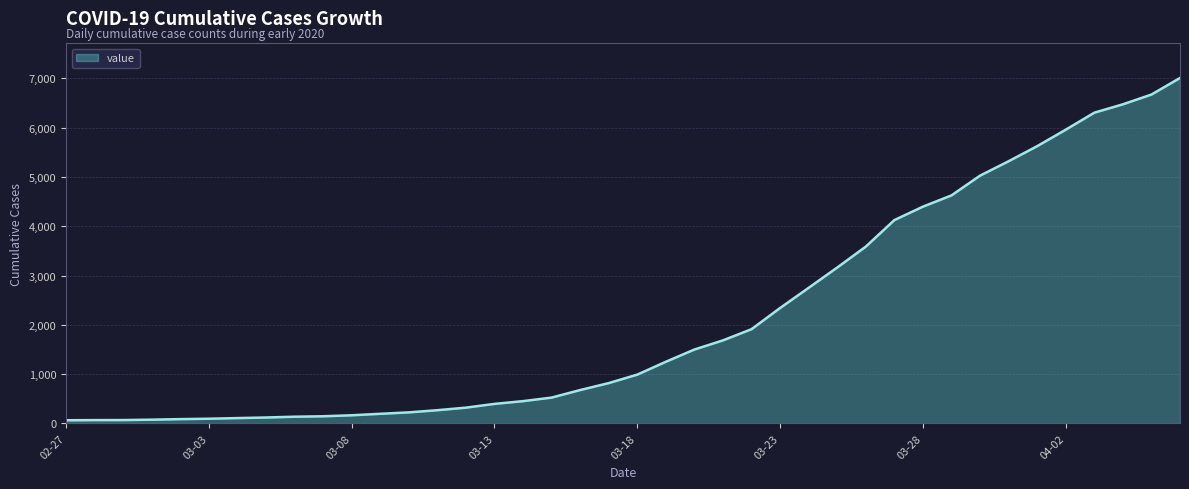

What is the greatest value displayed?

7008